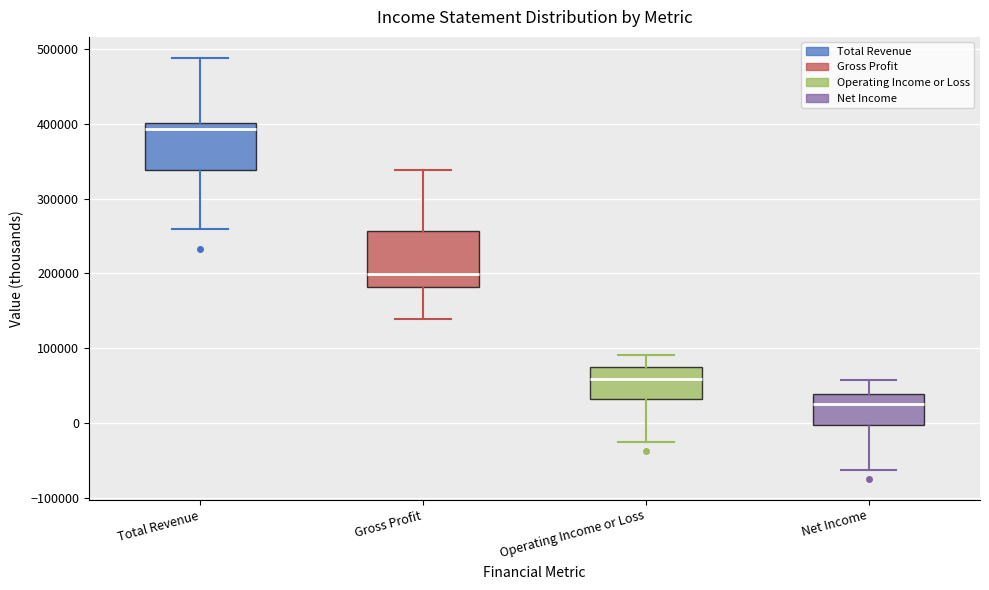

Which box has the lowest median line?

Net Income